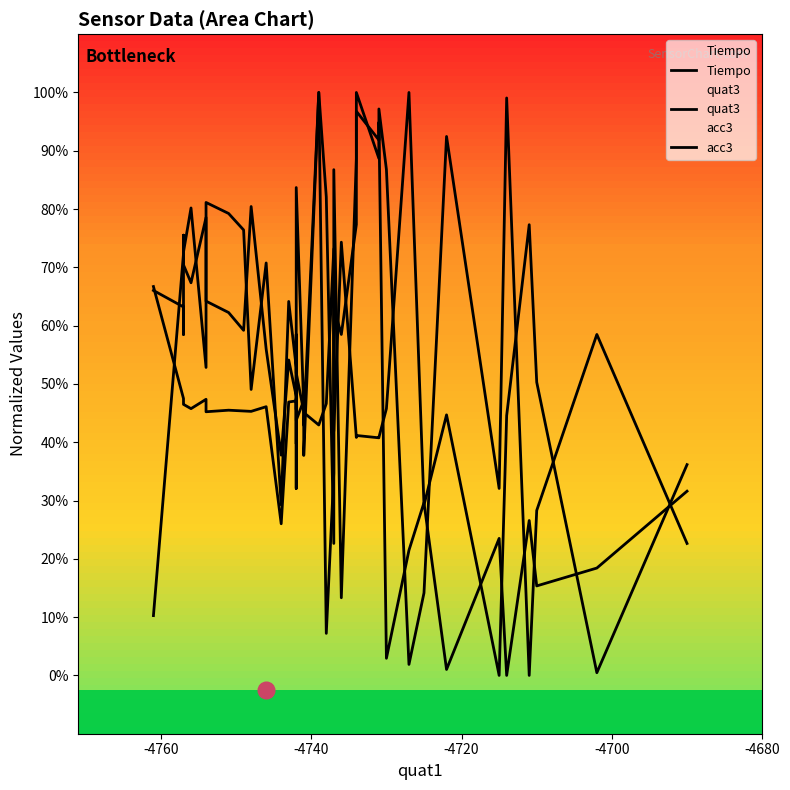

In Tiempo, how many points are higher than both neighbors (excluding endpoints)?

12